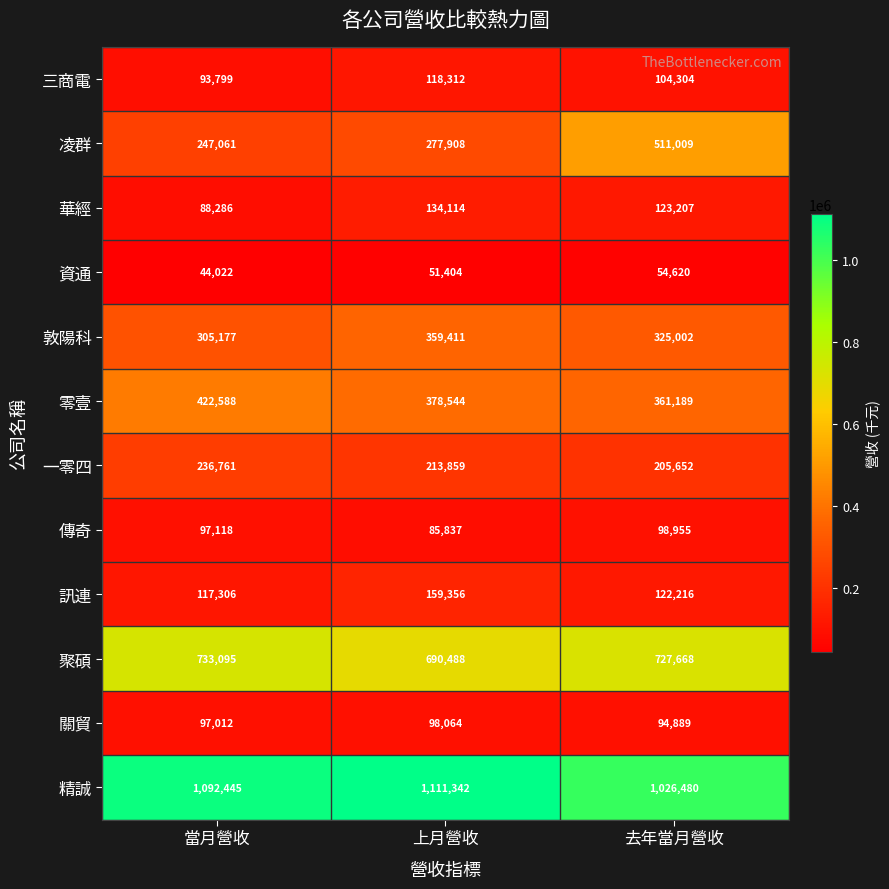

How many data points does each series have?

3